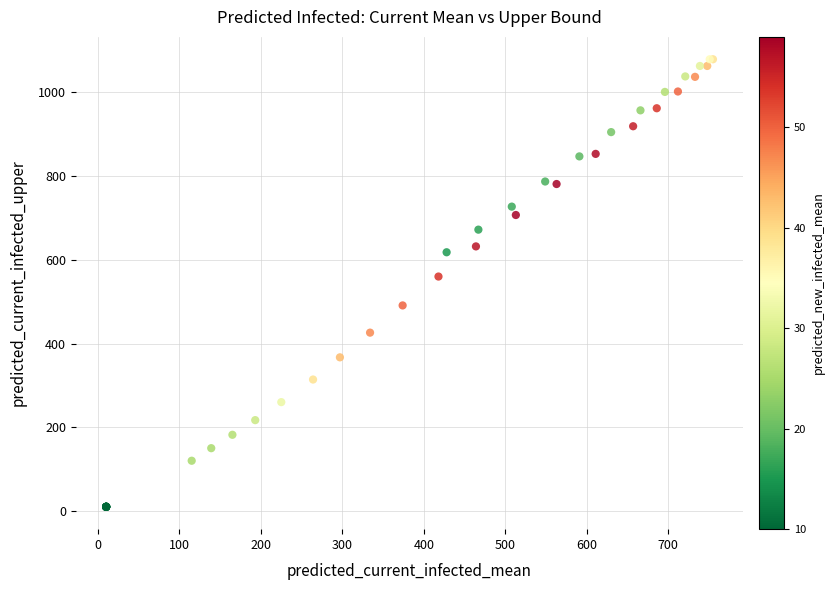

What Y value in the scatter plot is closest to 544?

560